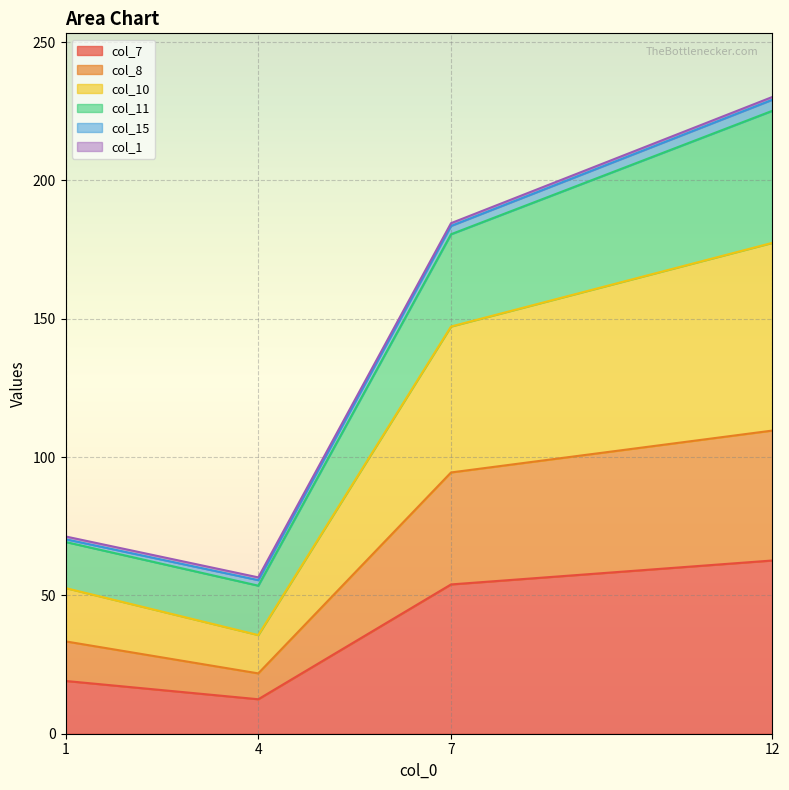

At which category is the sum across all series the highest?

12